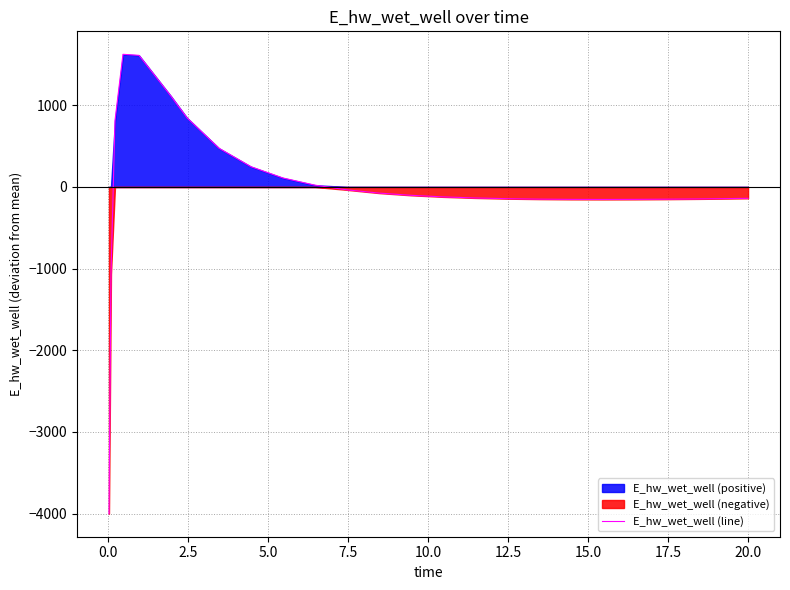

How many data points are above -121?

12